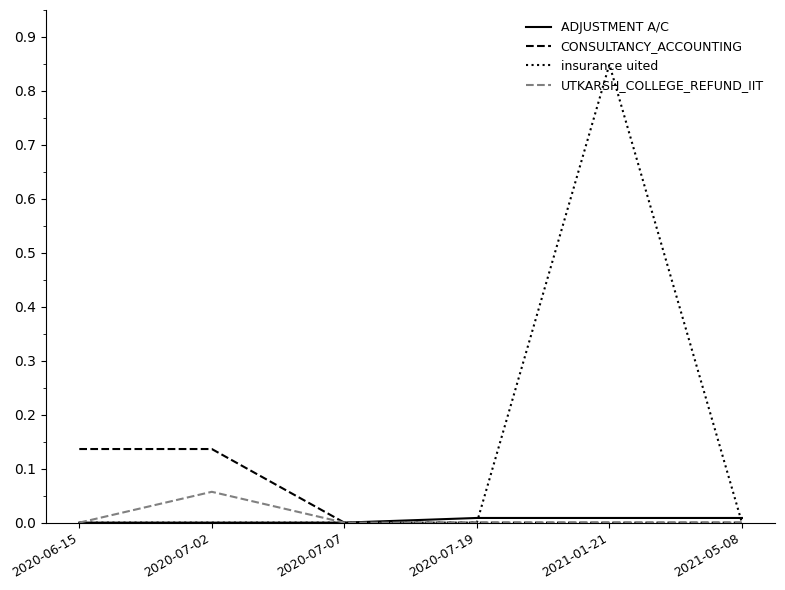

The insurance uited series shows 0.5 at 2020-07-19. True or false?

False